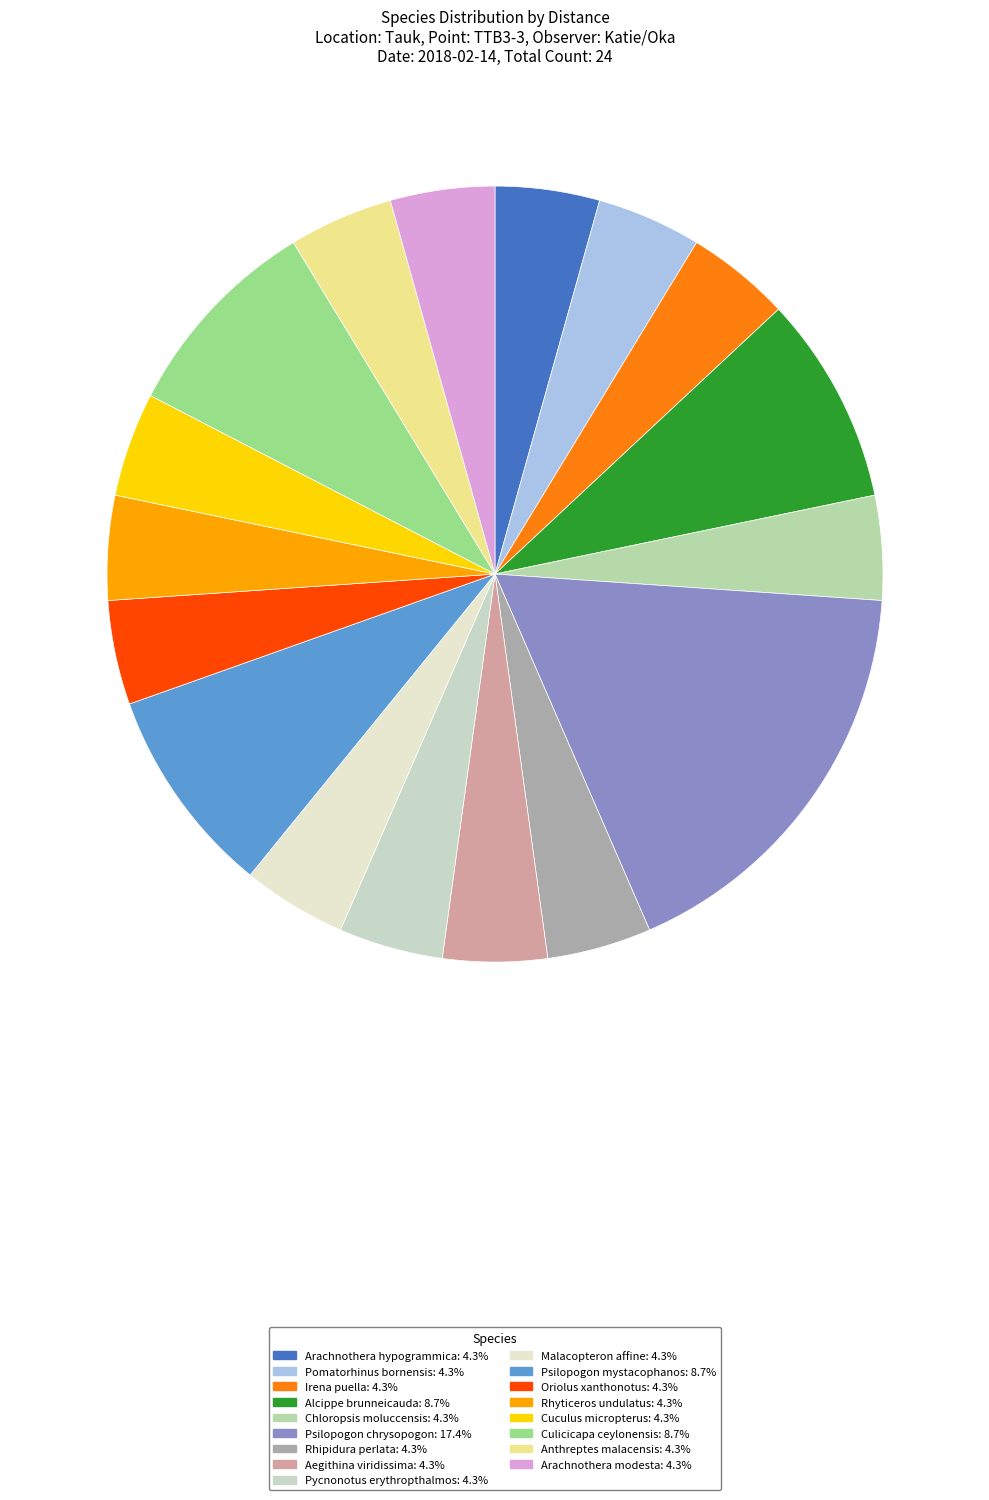

Is there a majority slice in this chart?

No